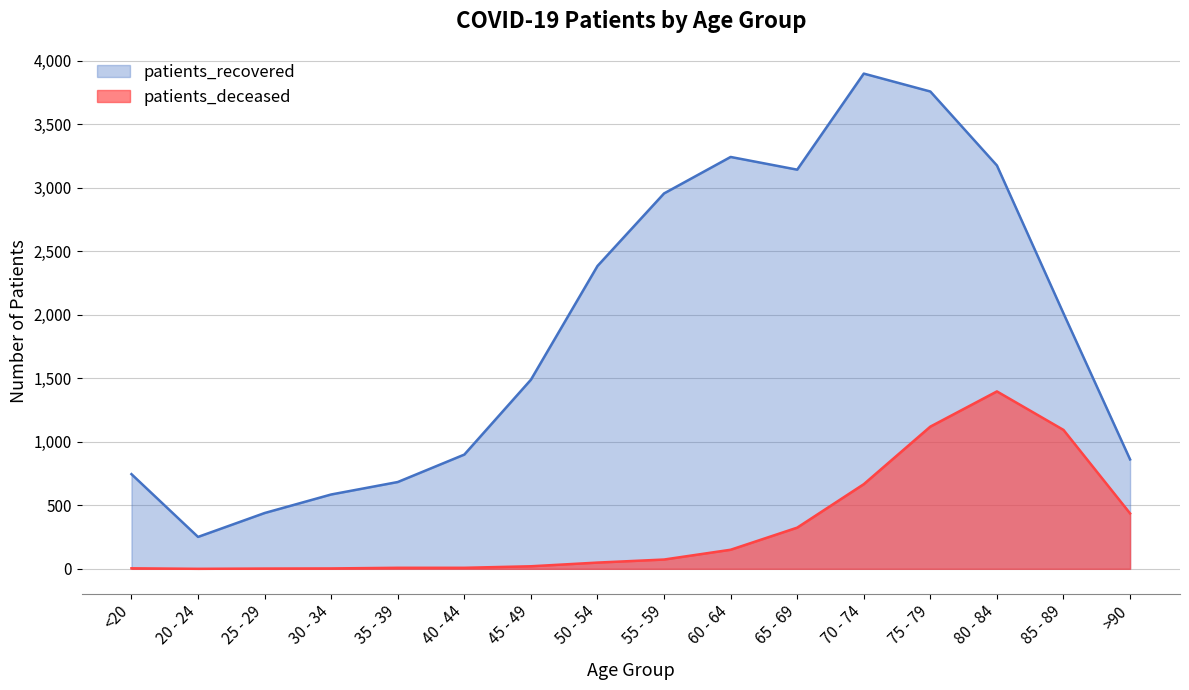

What is the total value across all series at 80 - 84?

4570